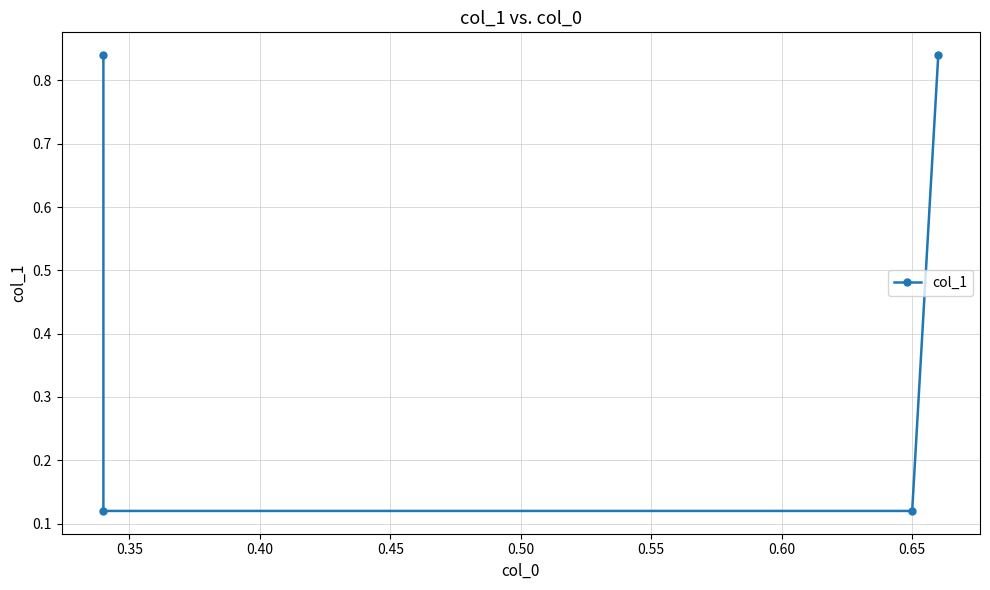

Where is the data nearest to the value 0?

0.35